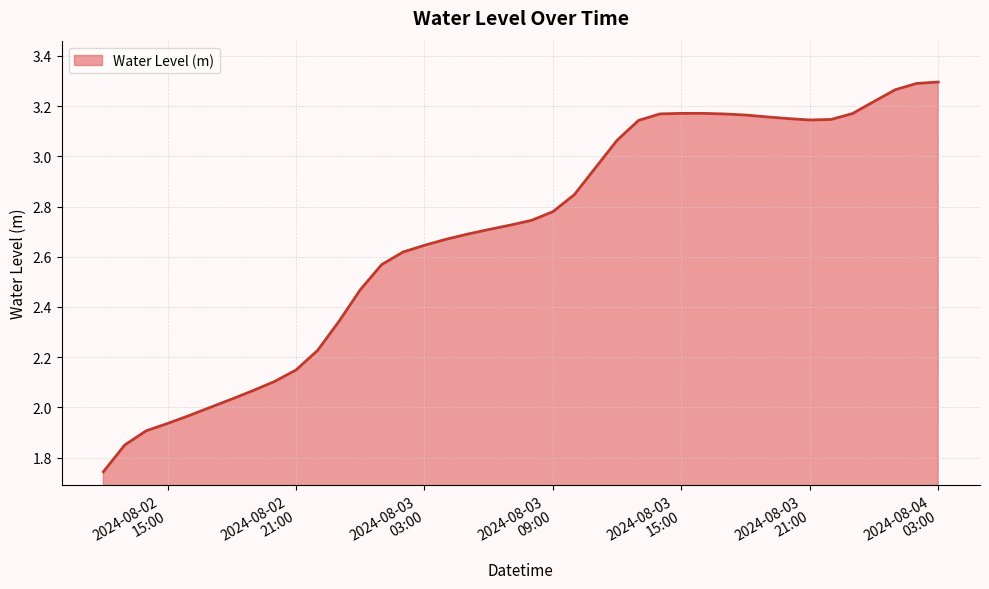

What is the difference between the maximum and minimum values?

1.6